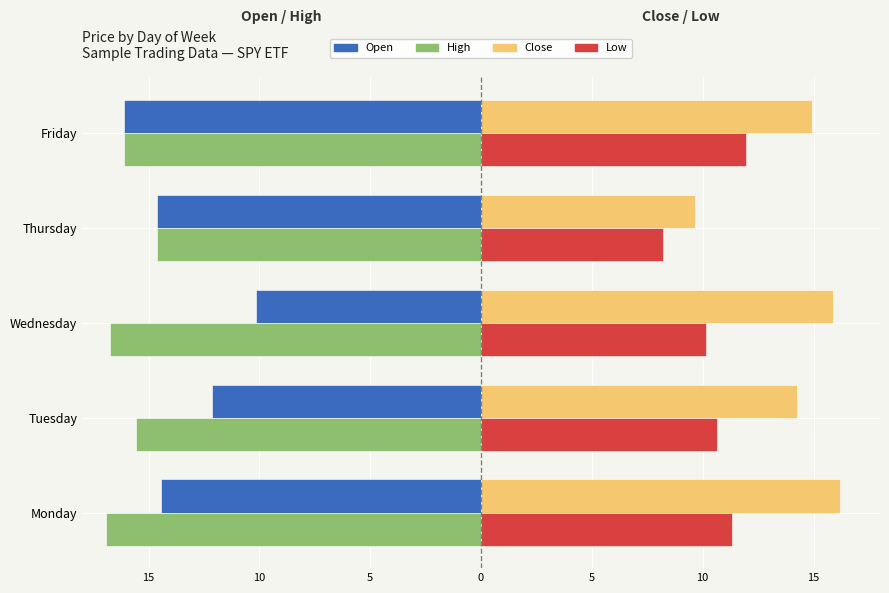

What are all the series names shown in the legend?

Open, High, Close, Low